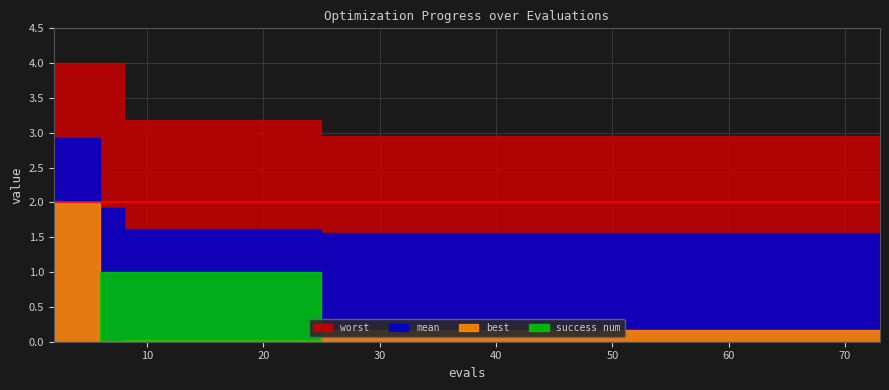

True or false: mean and best intersect in this chart.

False